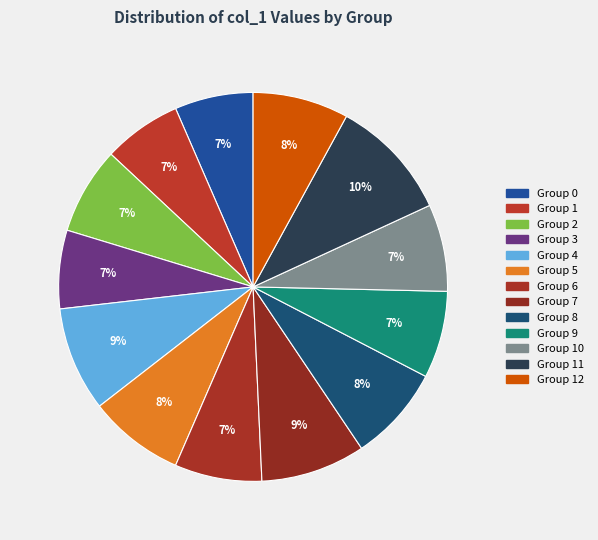

How many slices are in this pie chart?

13